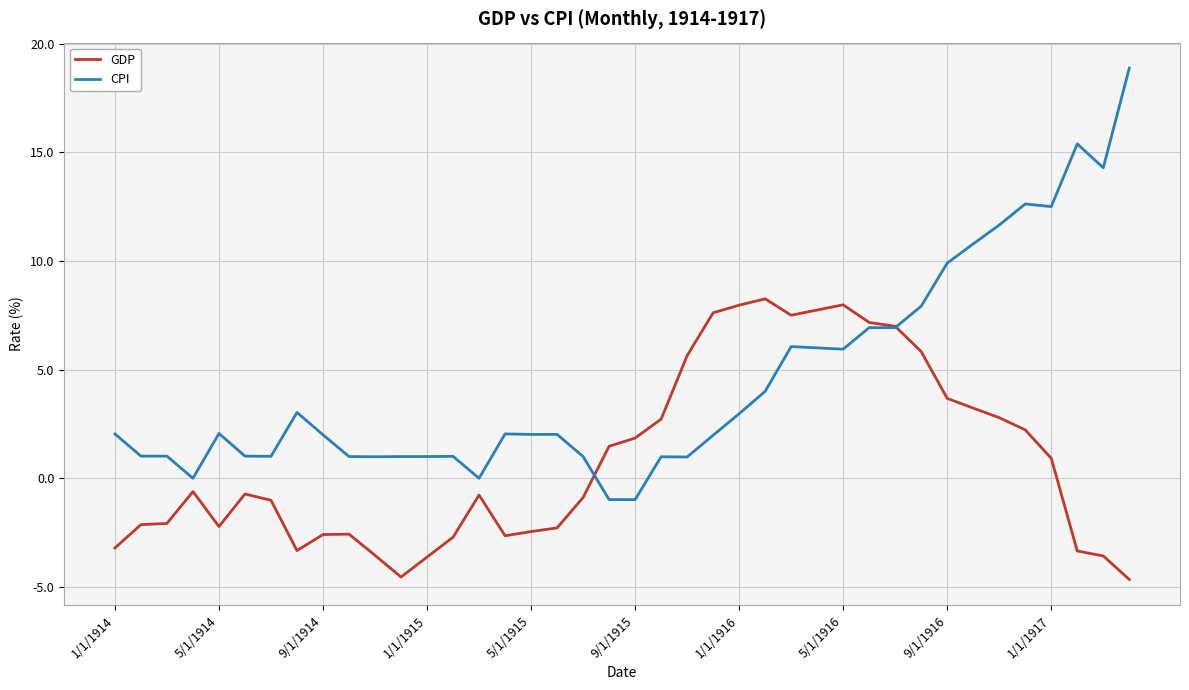

List the series in order of their peak value, highest first.

CPI, GDP